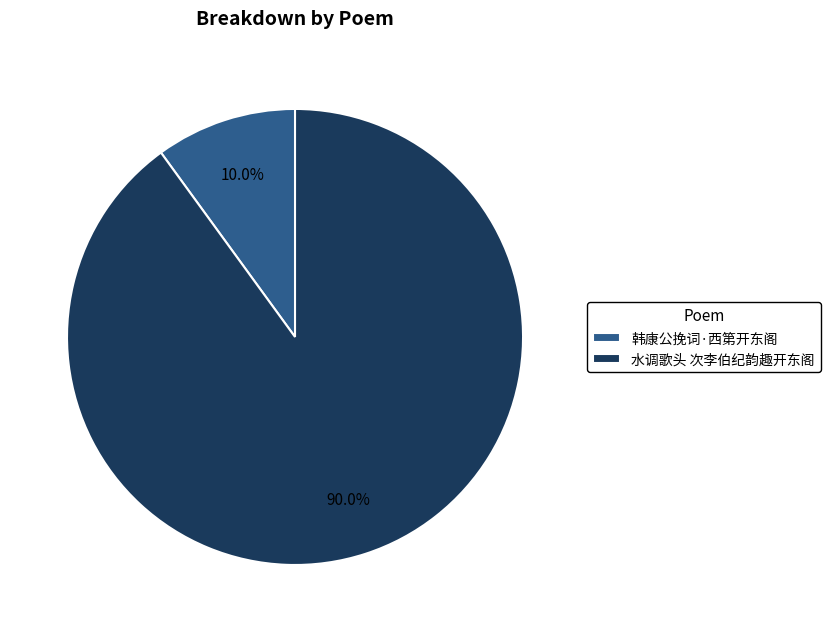

The 韩康公挽词·西第开东阁 slice represents 1% of the pie. True or false?

False